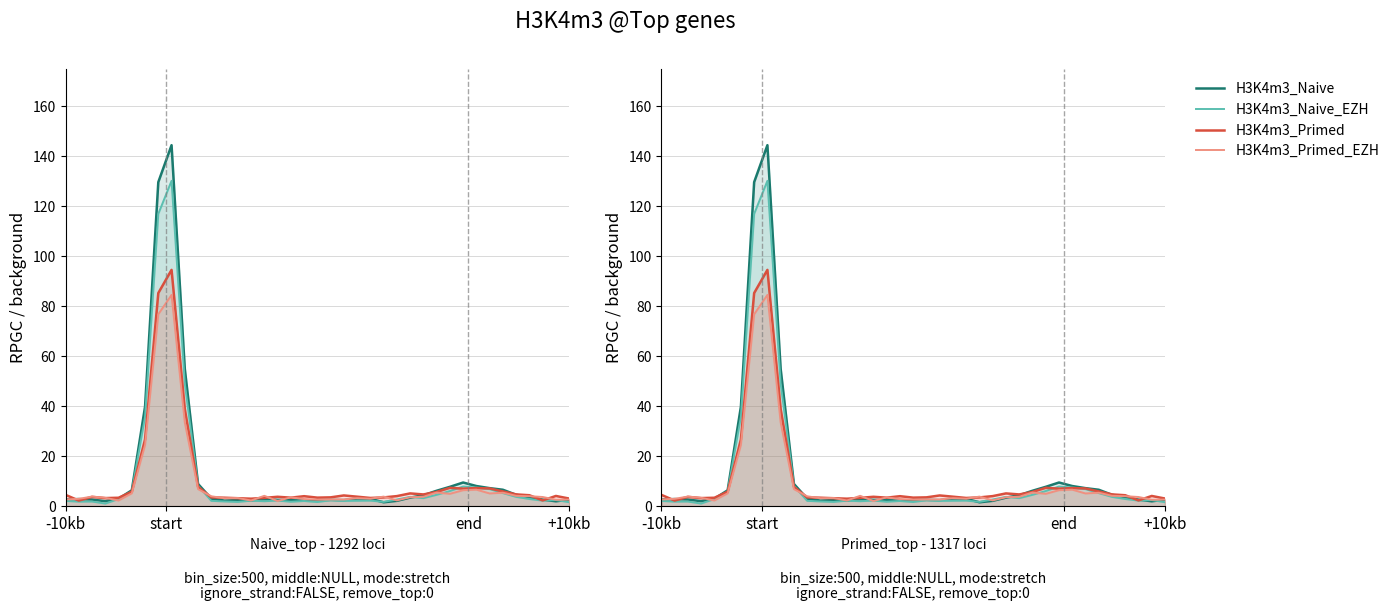

What is the value of the col_10 (H3K4m3_Naive_EZH) point at the 8th from the left?

117.0